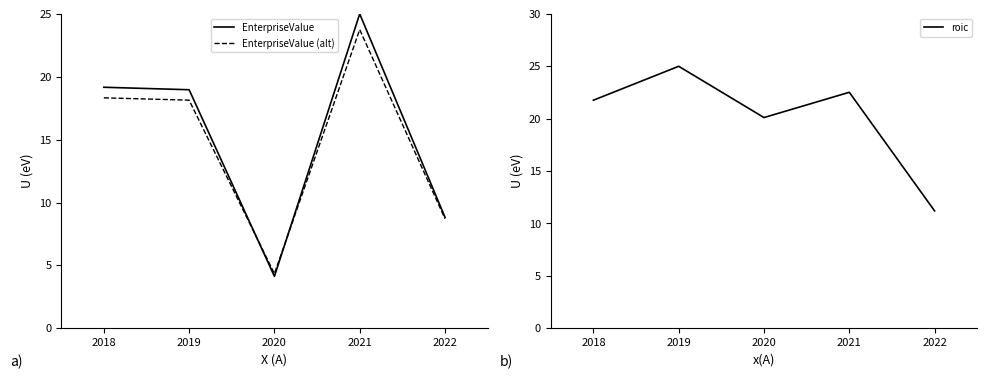

In EnterpriseValue, how many points are lower than both neighbors (excluding endpoints)?

1